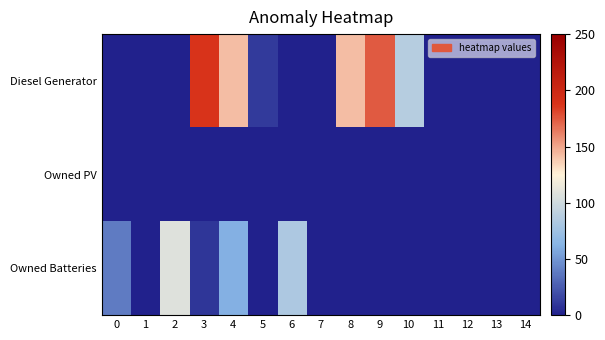

At 1, list the series in order from largest to smallest.

row_0, row_1, row_2